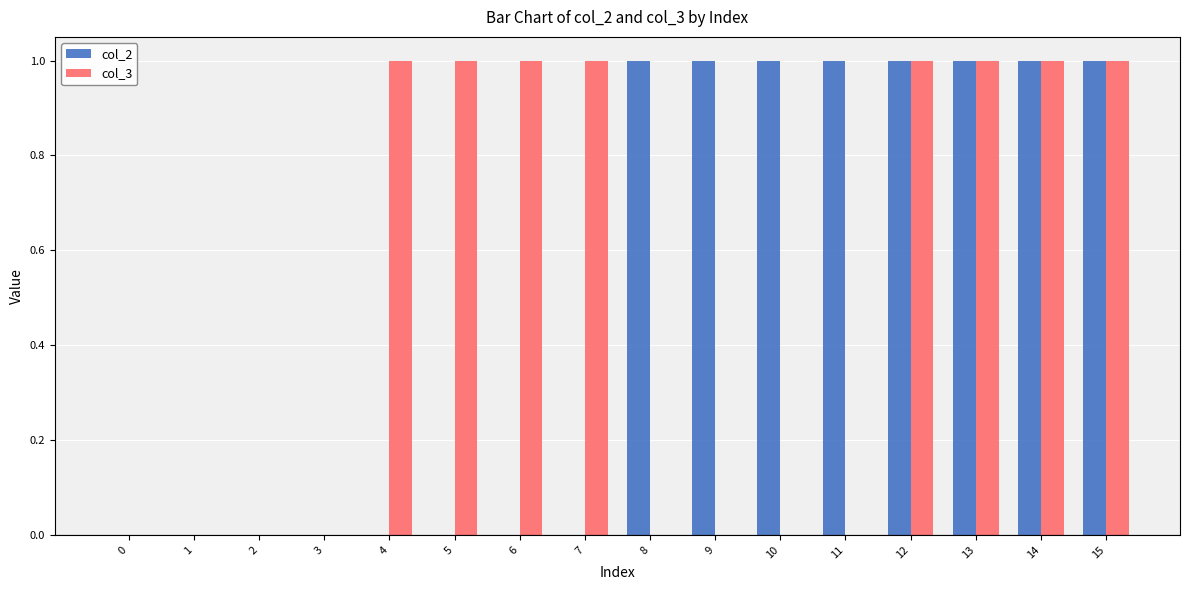

Is the value of col_2 at 0 greater than the value of col_3 at 12?

No